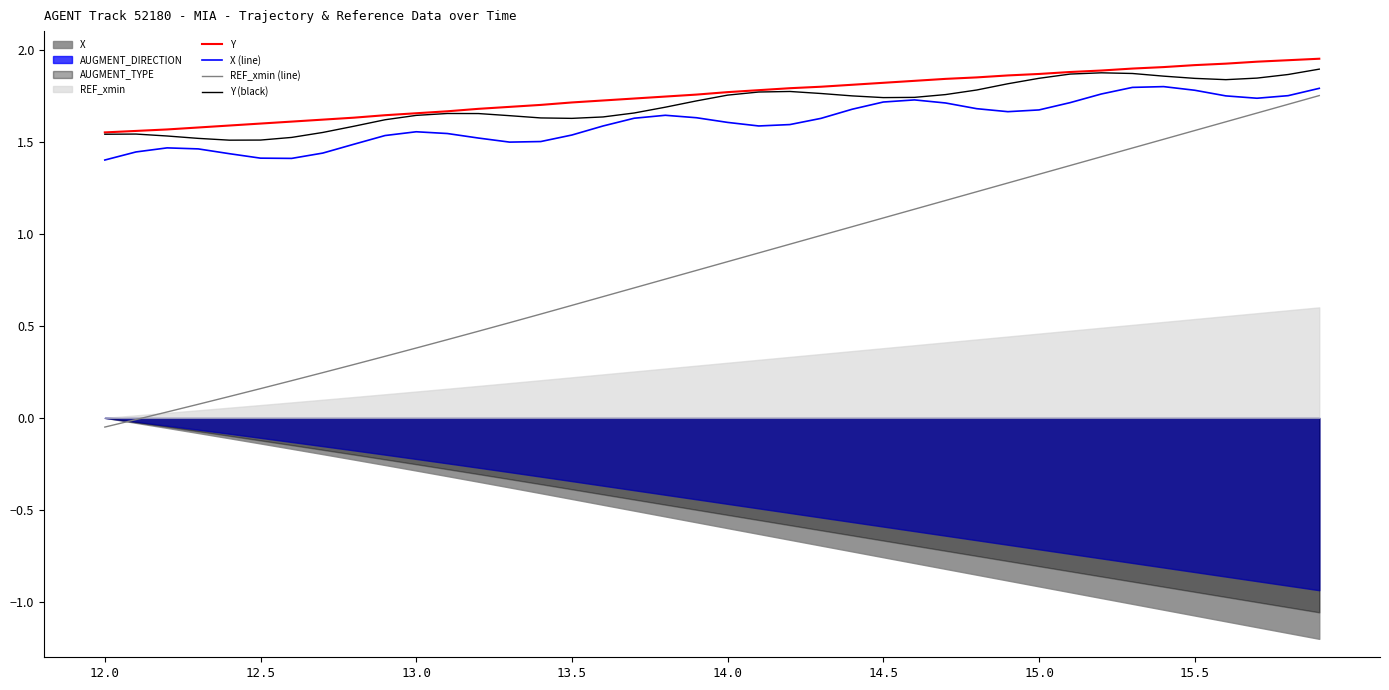

What is the sum of all REF_xmin (line) values?

33.3